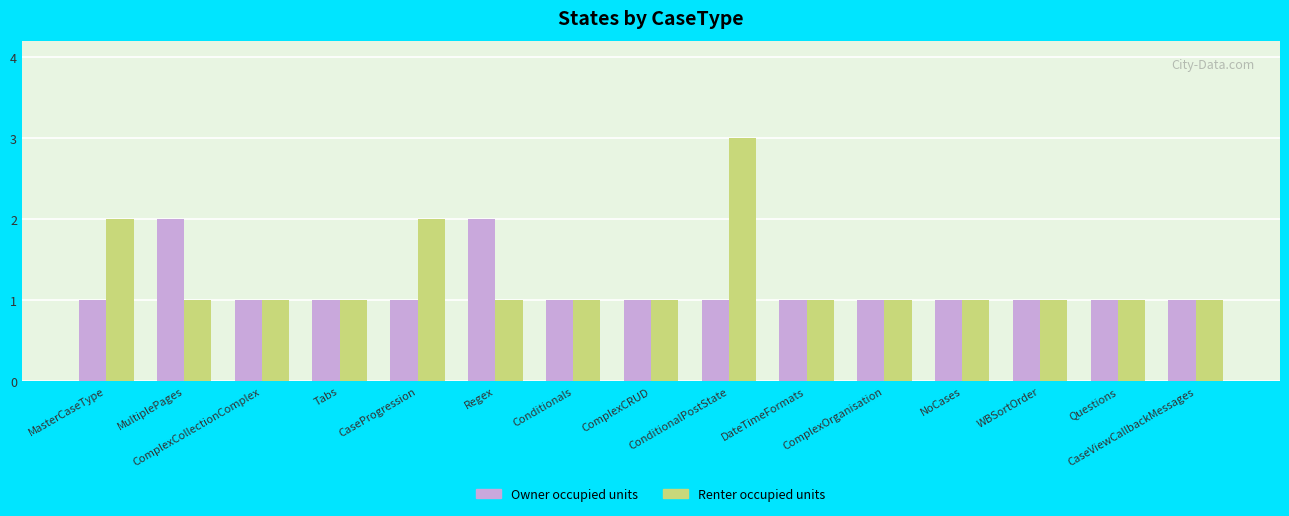

How many series are shown in this chart?

2